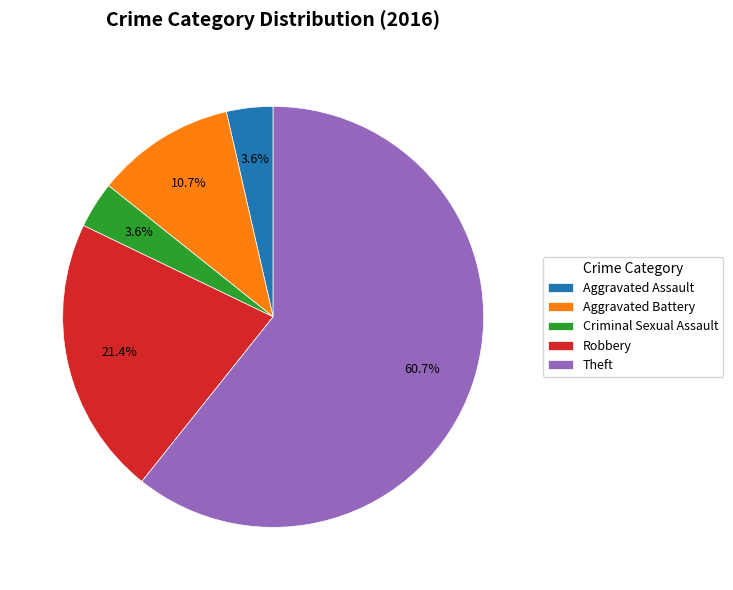

To the nearest percent, what is the difference between the largest and smallest slice percentages?

57%